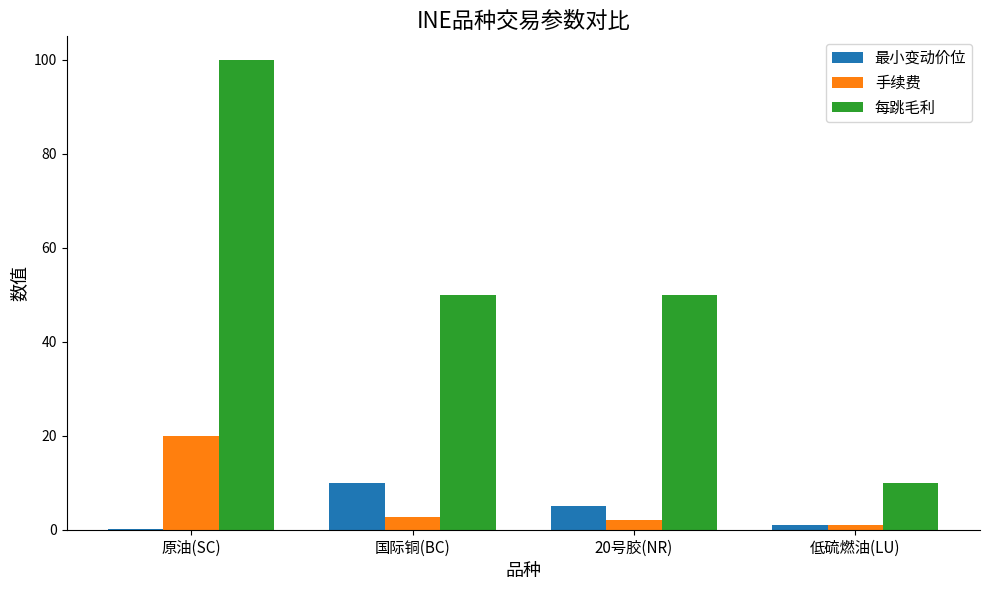

Between 原油(SC) and 低硫燃油(LU), which series saw the biggest shift?

每跳毛利